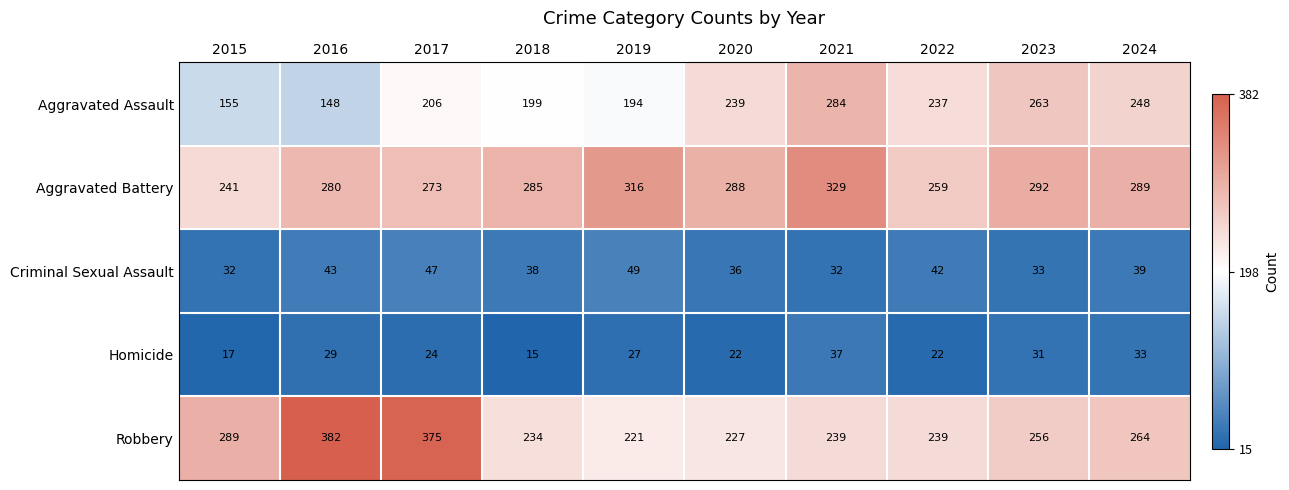

What is the average value of the Aggravated Battery series?

285